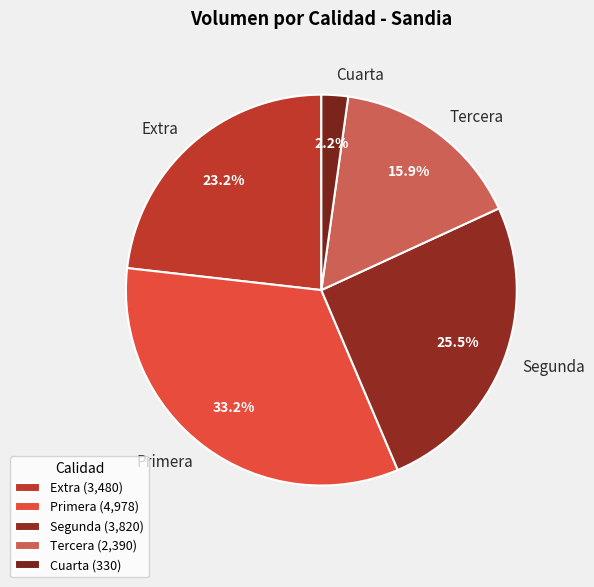

What is the ratio of the value at Extra to the value at Segunda?

0.9